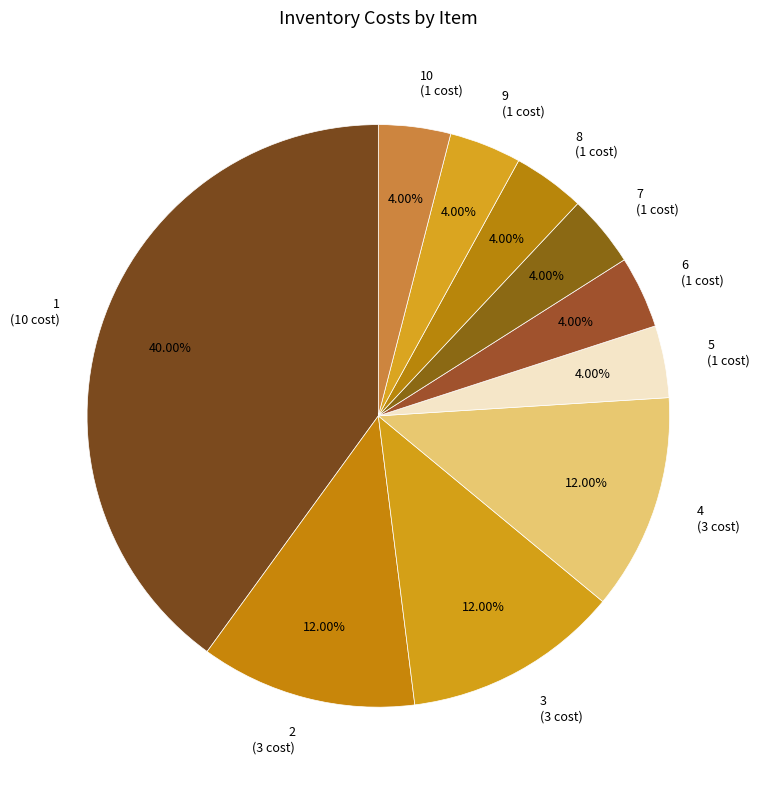

Approximately how many times larger is the value at 4 (3 cost) compared to 2 (3 cost)?

1.0